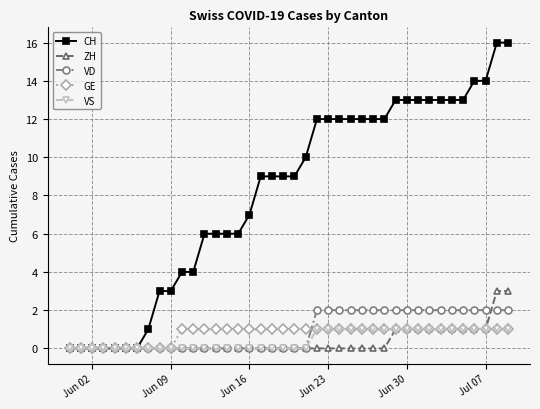

True or false: VD and ZH cross at least once.

True